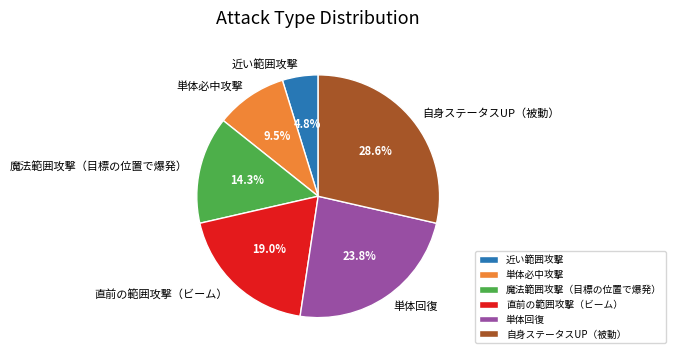

Rank the categories by value from highest to lowest.

自身ステータスUP（被動）, 単体回復, 直前の範囲攻撃（ビーム）, 魔法範囲攻撃（目標の位置で爆発）, 単体必中攻撃, 近い範囲攻撃